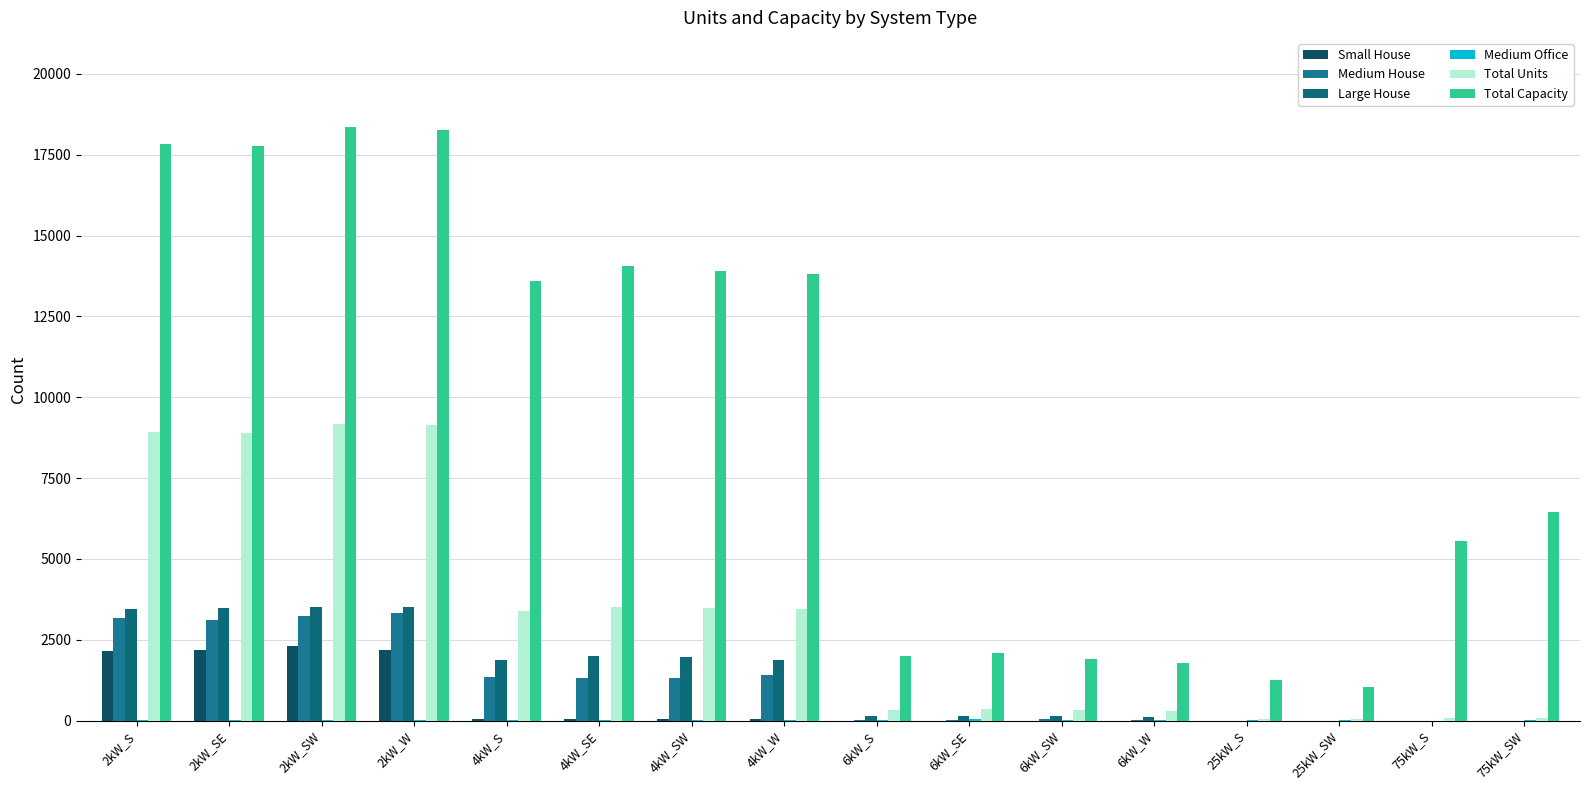

The Small House series shows 1089 at 6kW_S. True or false?

False